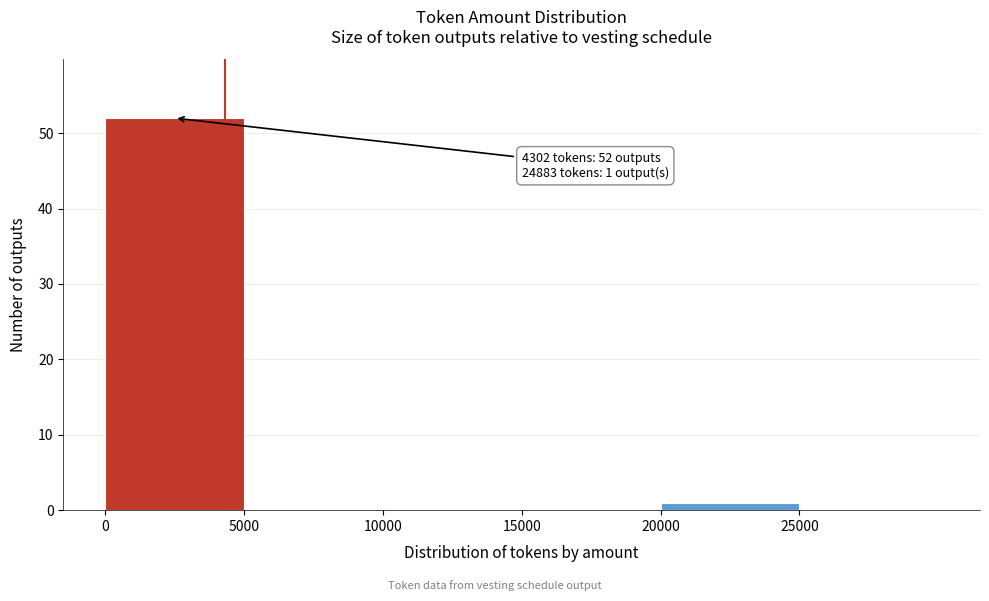

Over which range of the x-axis is the bar tallest?

0 to 5000